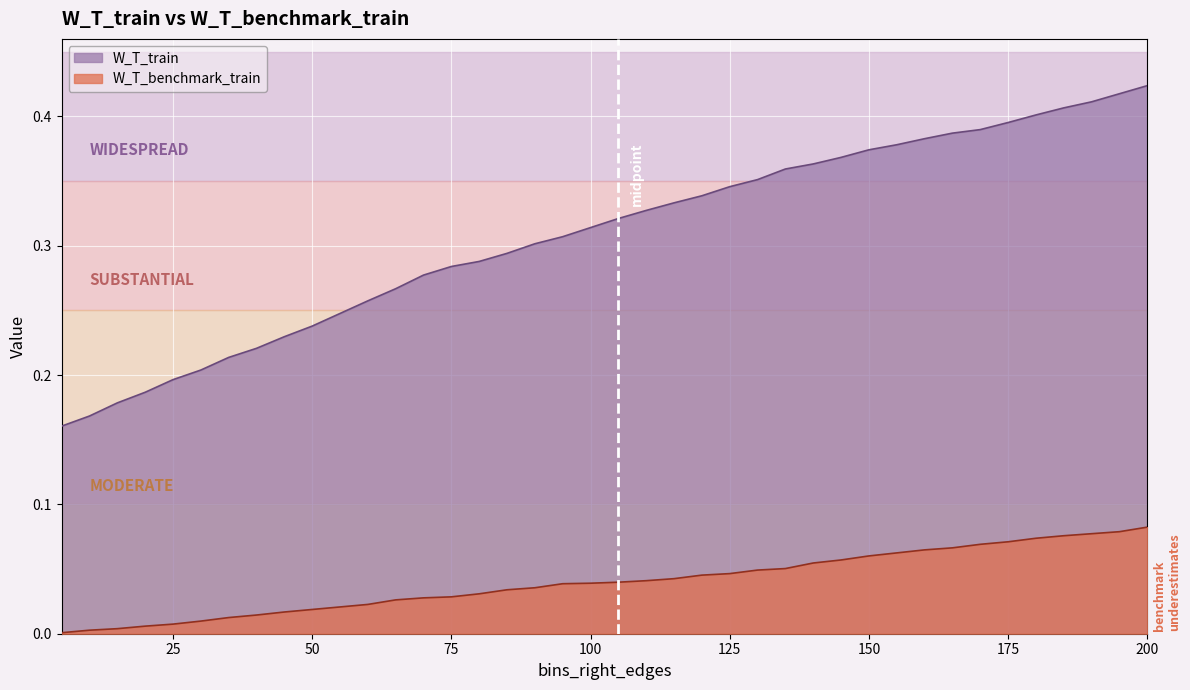

What is the difference between the highest and lowest values at 160?

0.3